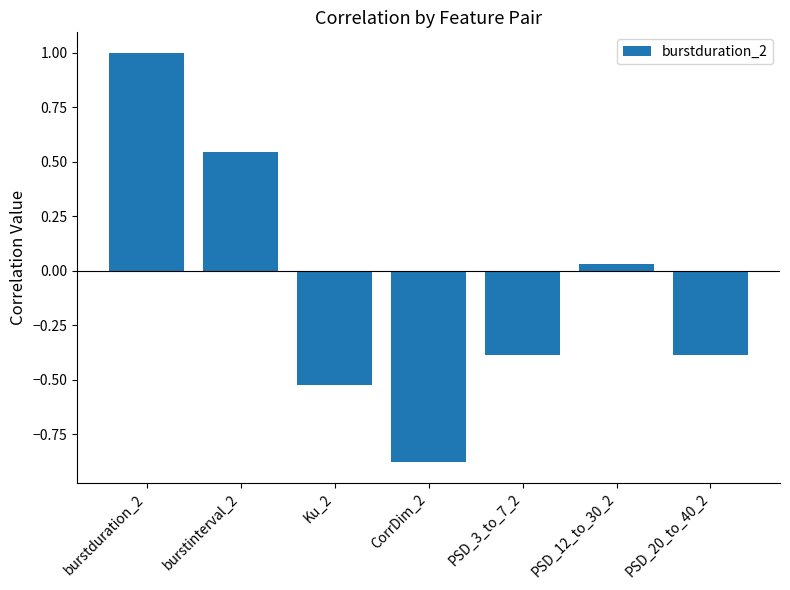

True or false: the data shows 1.0 at burstduration_2.

True